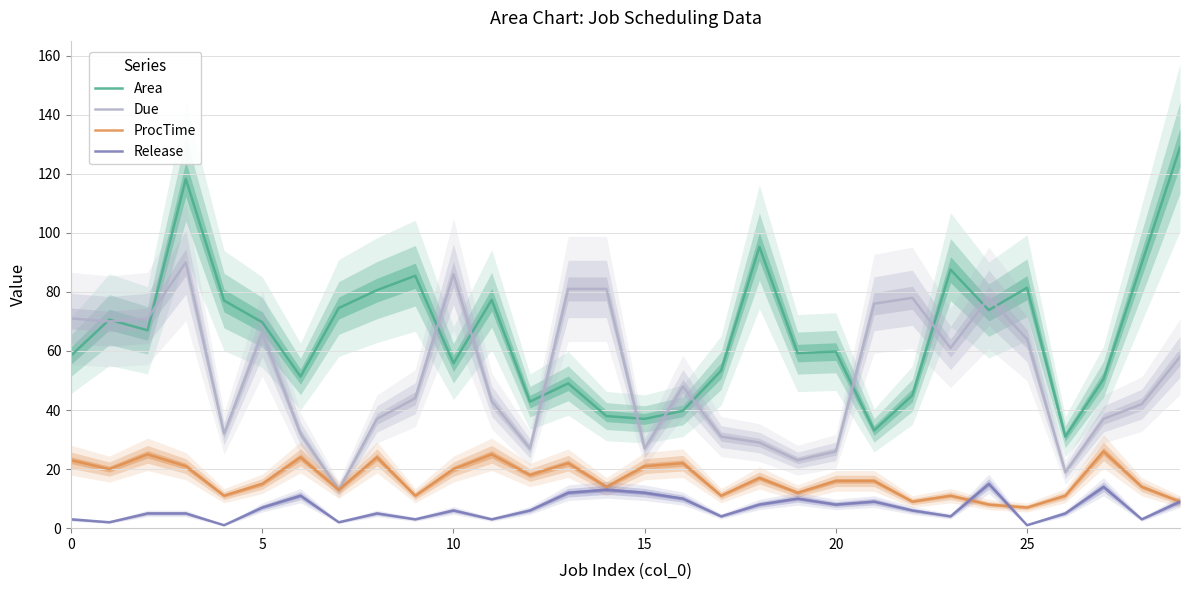

What are all the series names shown in the legend?

Area, Due, ProcTime, Release